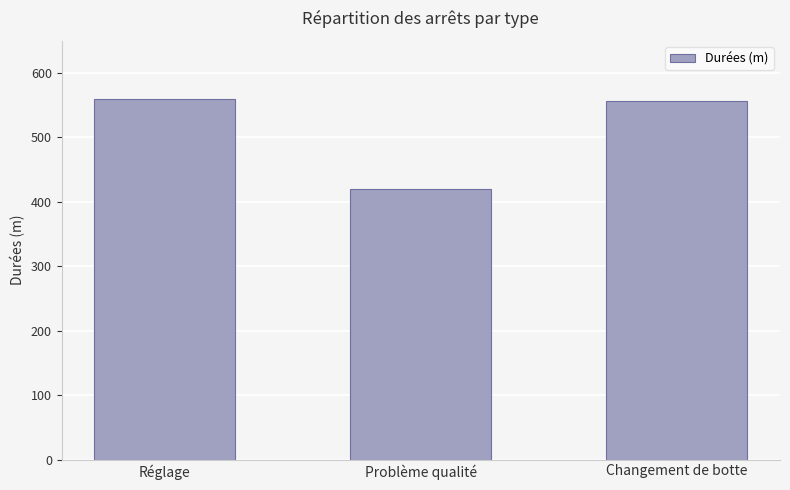

At which label is the value closest to 490?

Changement de botte